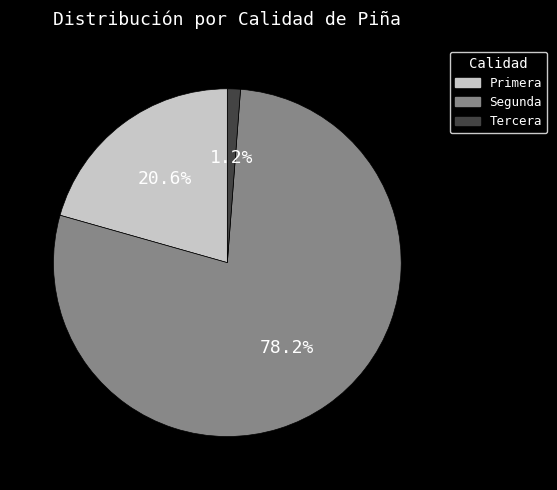

Is there a majority slice in this chart?

Yes